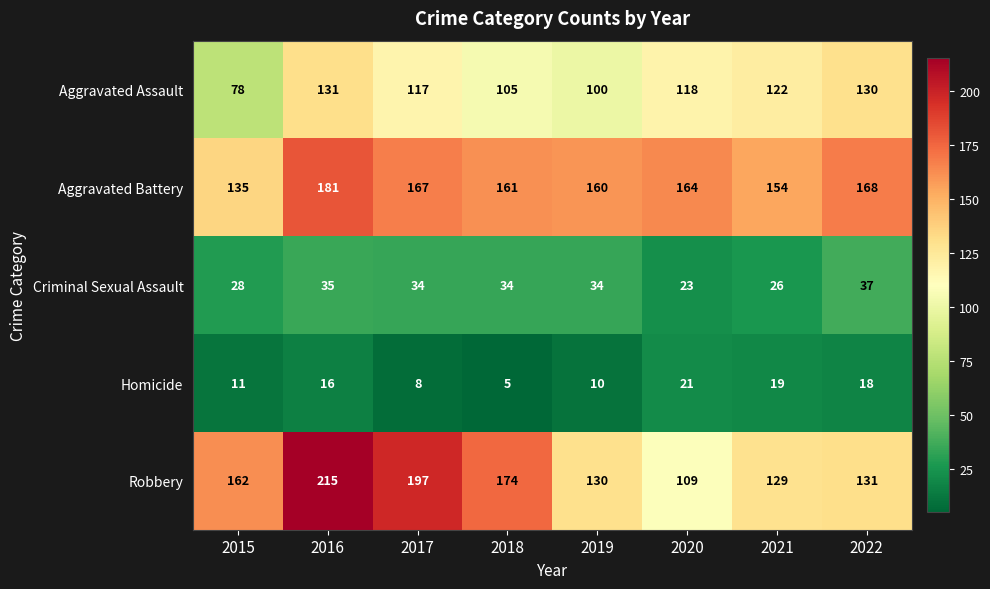

True or false: Criminal Sexual Assault has a value of 52 at 2018.

False